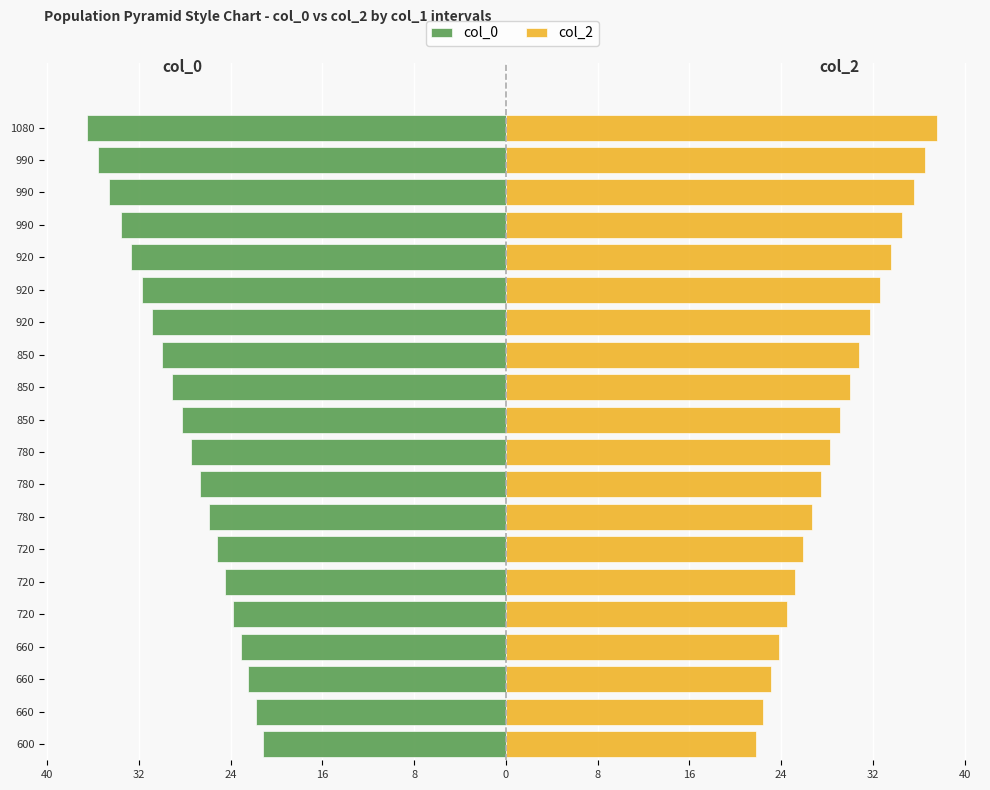

How many bars are there in total?

40